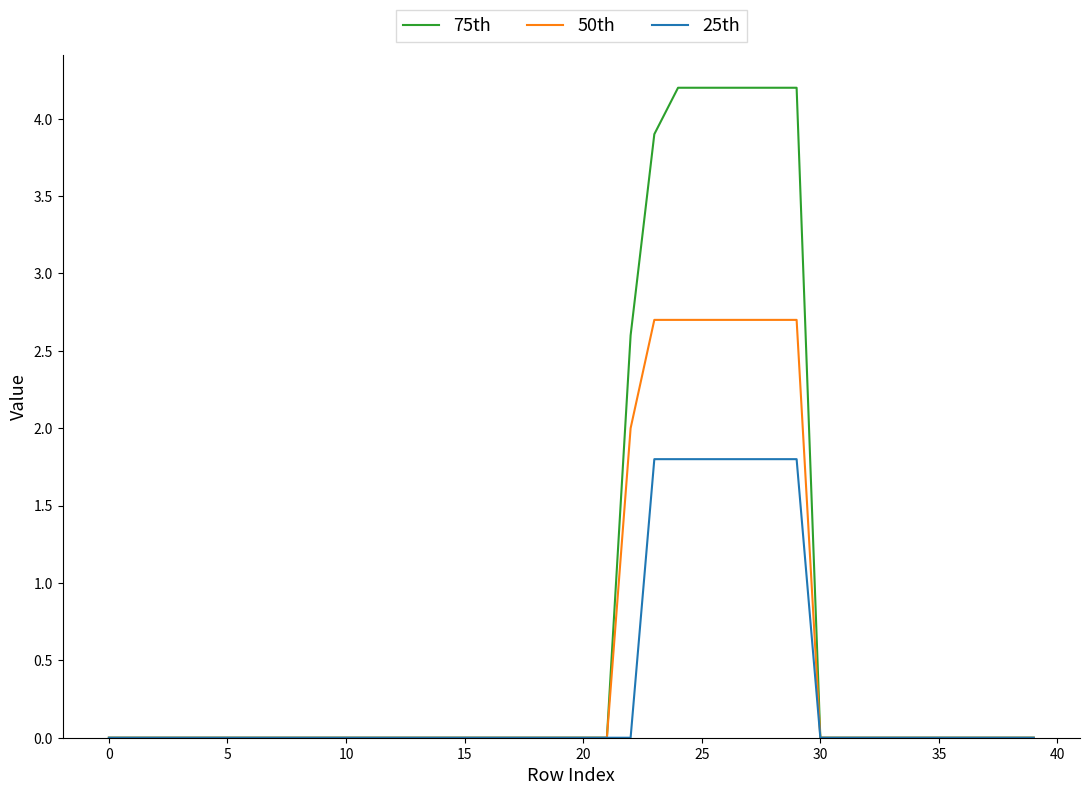

Which series has the largest total across all categories?

75th